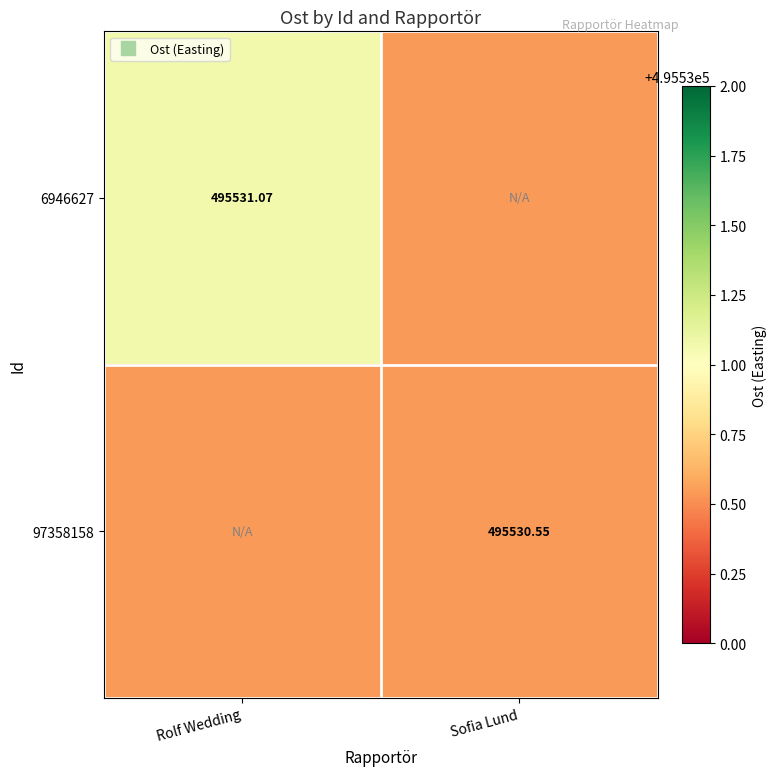

At how many categories does at least one series exceed 495530?

2